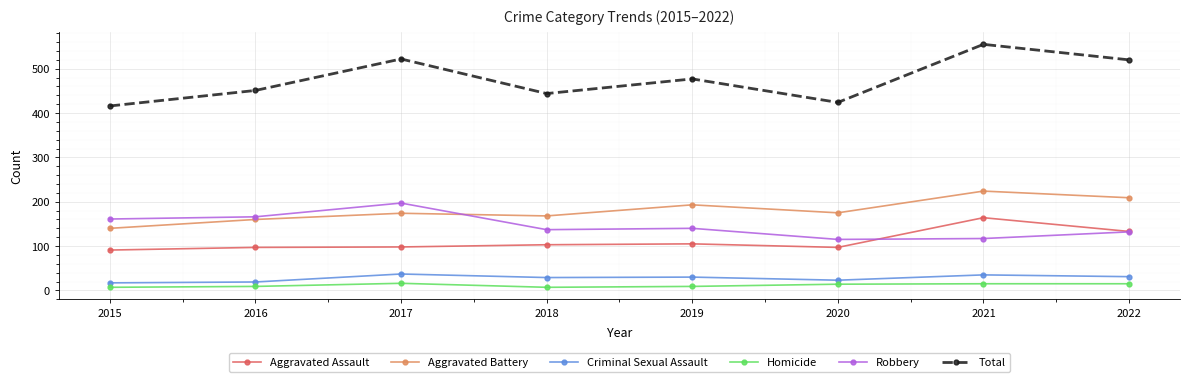

How many lines are shown in the chart?

6